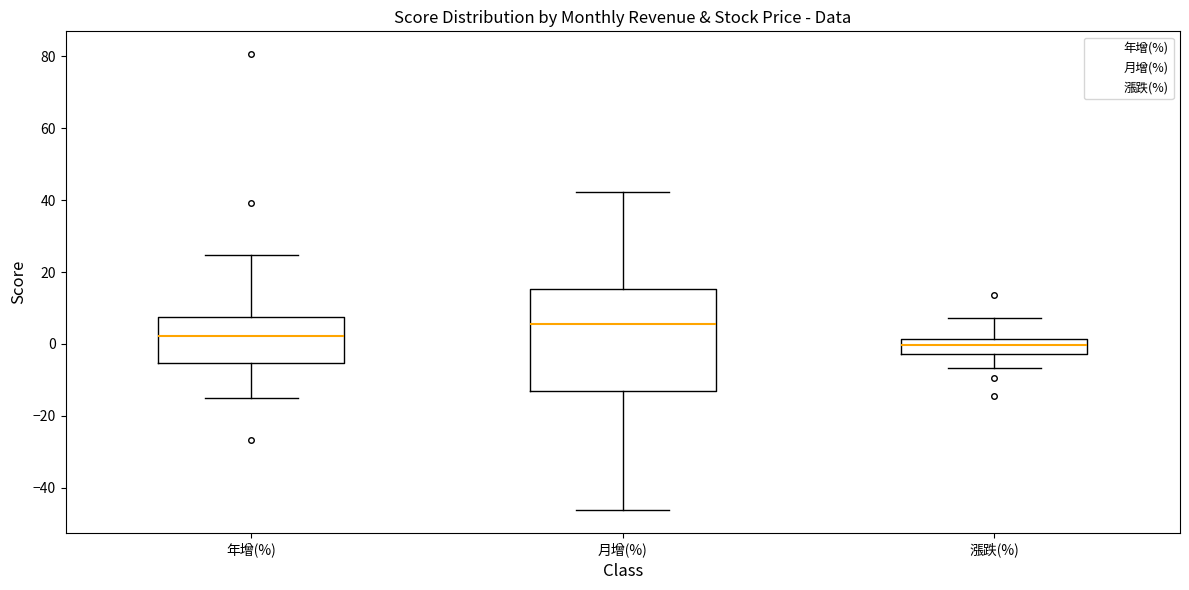

Comparing the boxes themselves (not the whiskers), which one is the tallest?

月增(%)